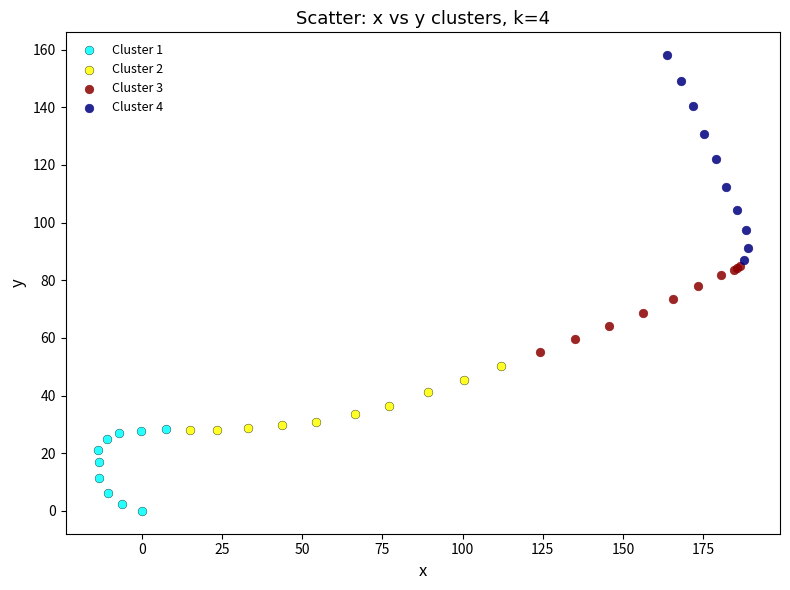

Which series reaches the maximum Y coordinate?

Cluster 4